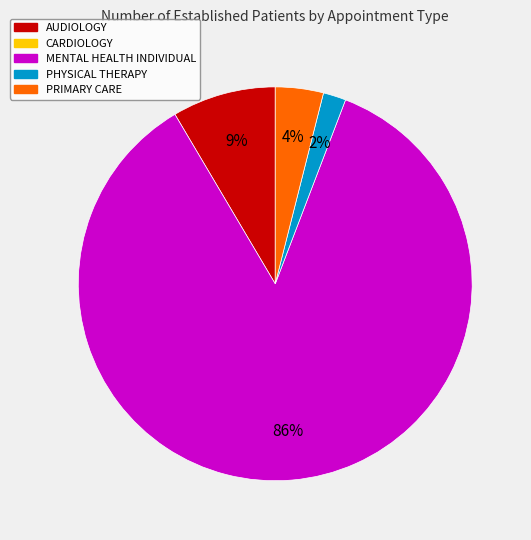

Does any single category account for the majority?

Yes